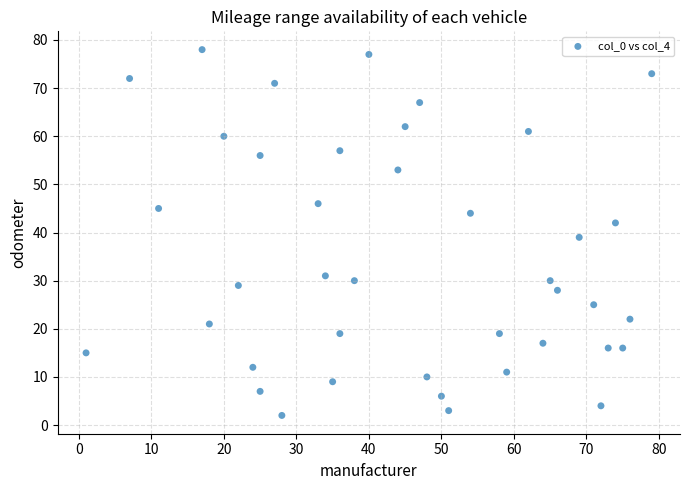

What is the range of Y values (max minus min)?

76